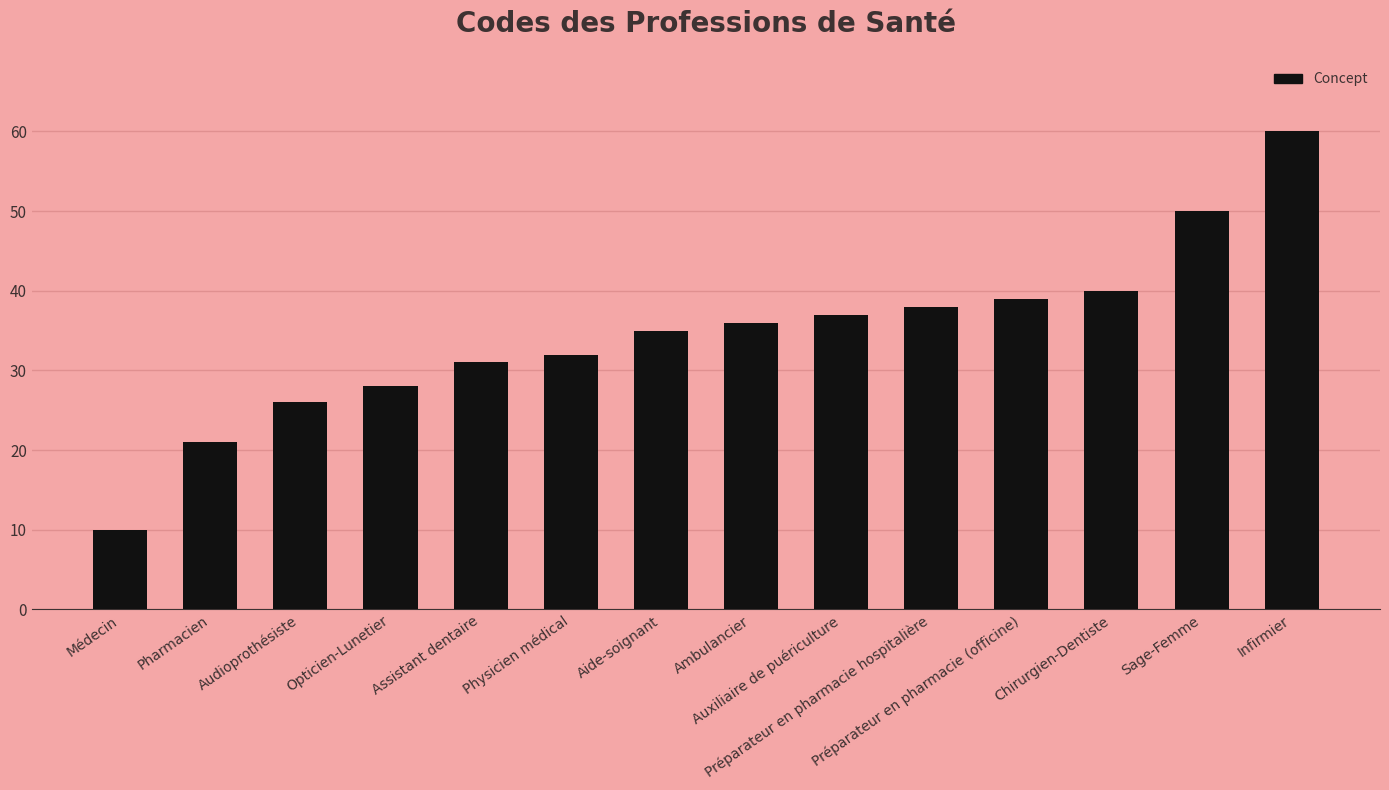

Reading left to right, what are all the values shown in this chart?

Médecin=10	Pharmacien=21	Audioprothésiste=26	Opticien-Lunetier=28	Assistant dentaire=31	Physicien médical=32	Aide-soignant=35	Ambulancier=36	Auxiliaire de puériculture=37	Préparateur en pharmacie hospitalière=38	Préparateur en pharmacie (officine)=39	Chirurgien-Dentiste=40	Sage-Femme=50	Infirmier=60